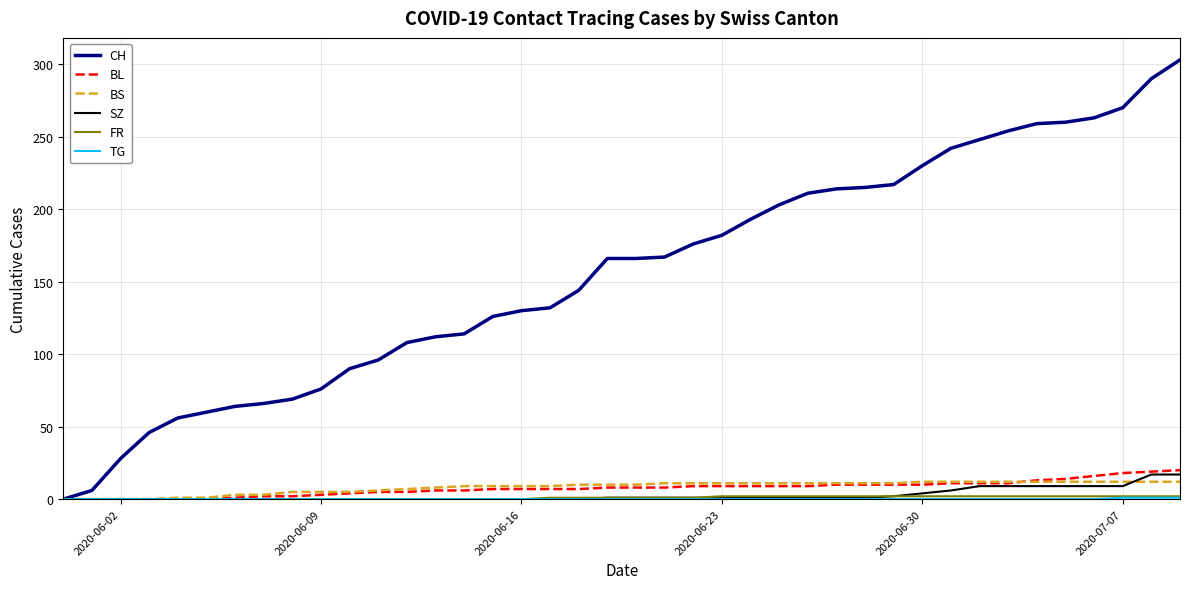

Which series has the largest total across all categories?

CH